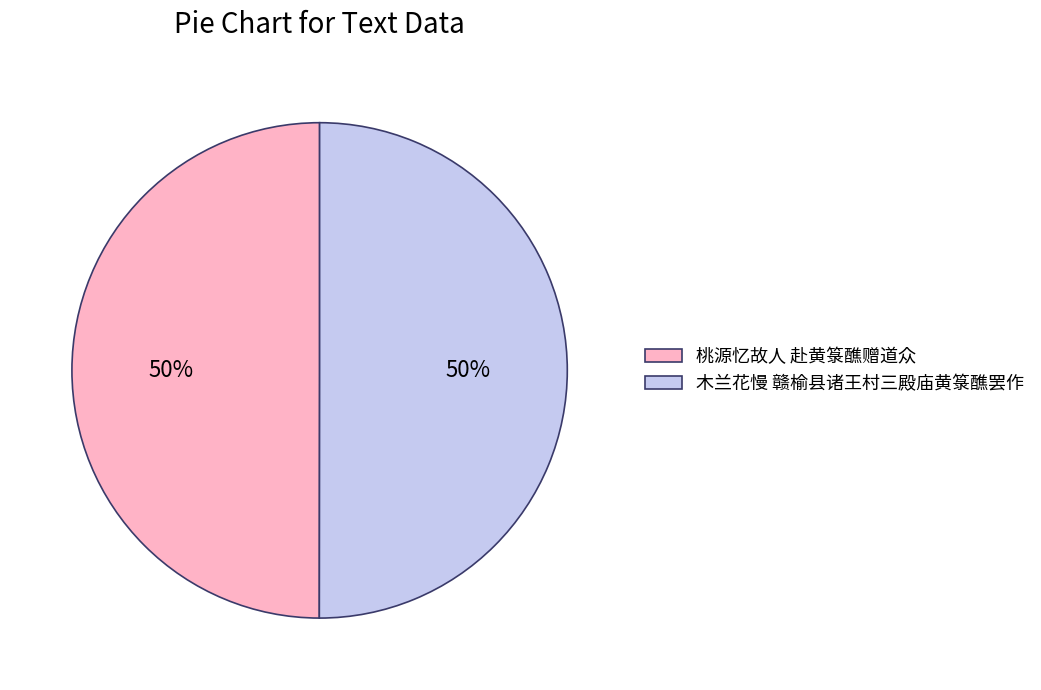

What percentage is the 桃源忆故人 赴黄箓醮赠道众 slice, to the nearest percent?

50%